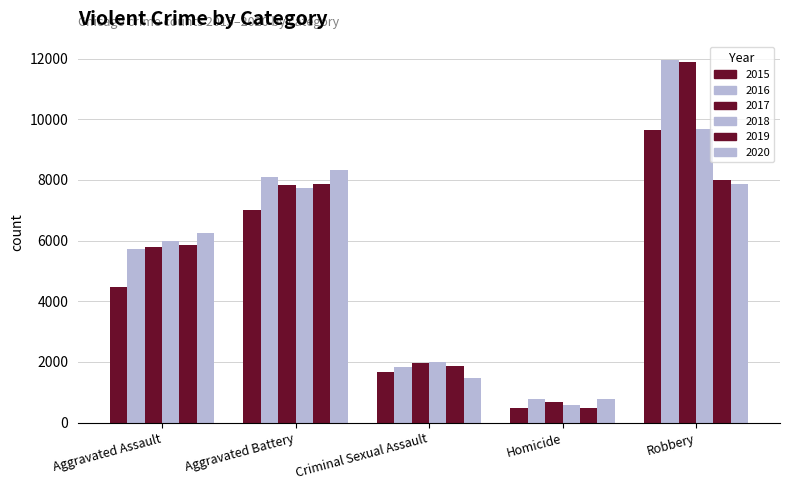

Where is 2019 nearest to the value 4246?

Aggravated Assault